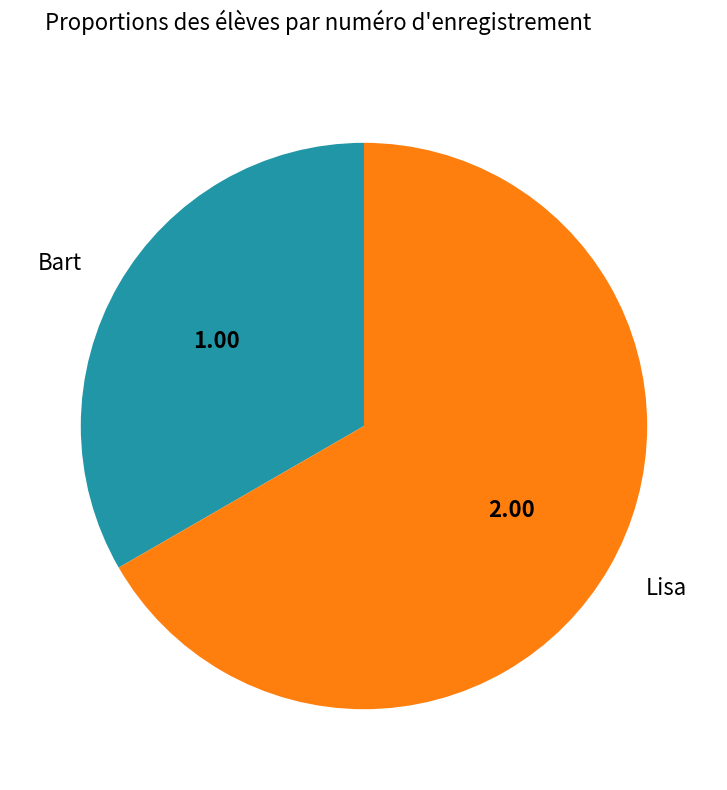

Which has a higher value, Bart or Lisa?

Lisa